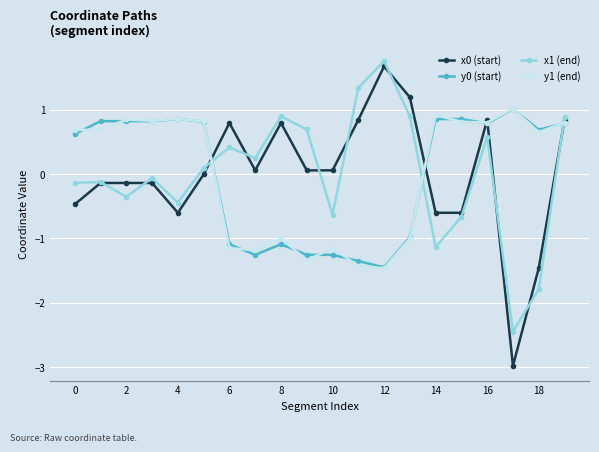

How many negative values does the y0 (start) series have?

8